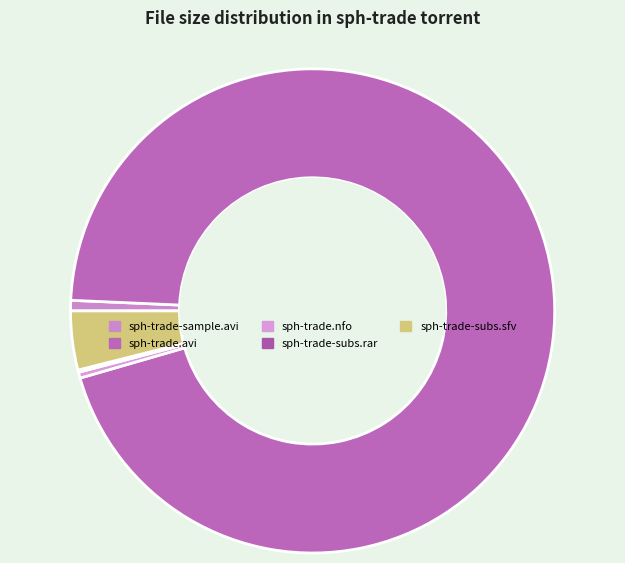

Approximately how many times larger is the value at sph-trade.avi compared to sph-trade.nfo?

240.5